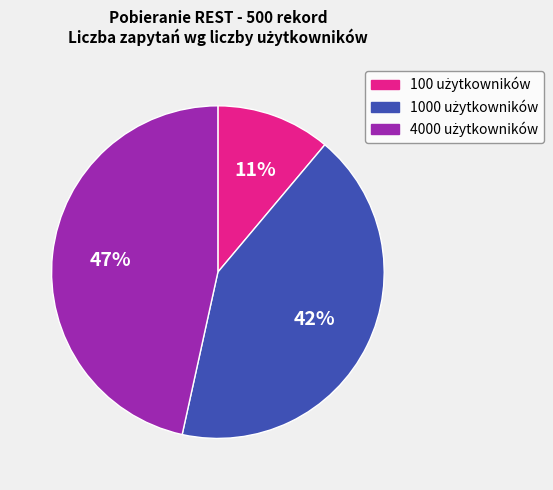

Is there a majority slice in this chart?

No